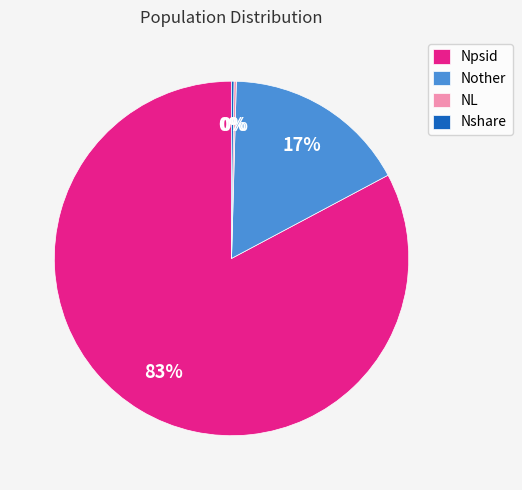

The Npsid slice represents 96% of the pie. True or false?

False